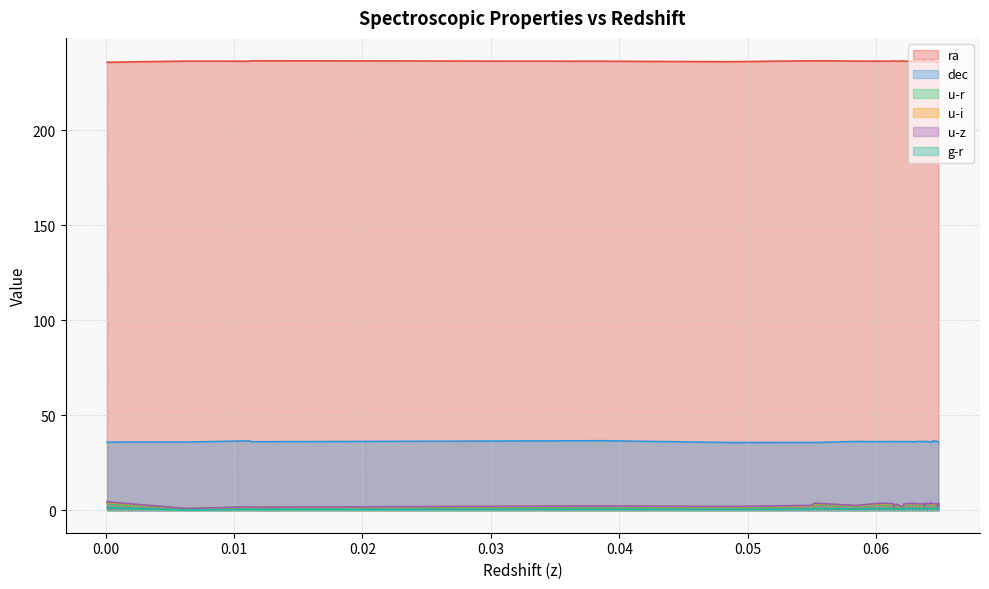

Is the value of ra at 0.06439563 greater than the value of dec at 0.06209526?

Yes